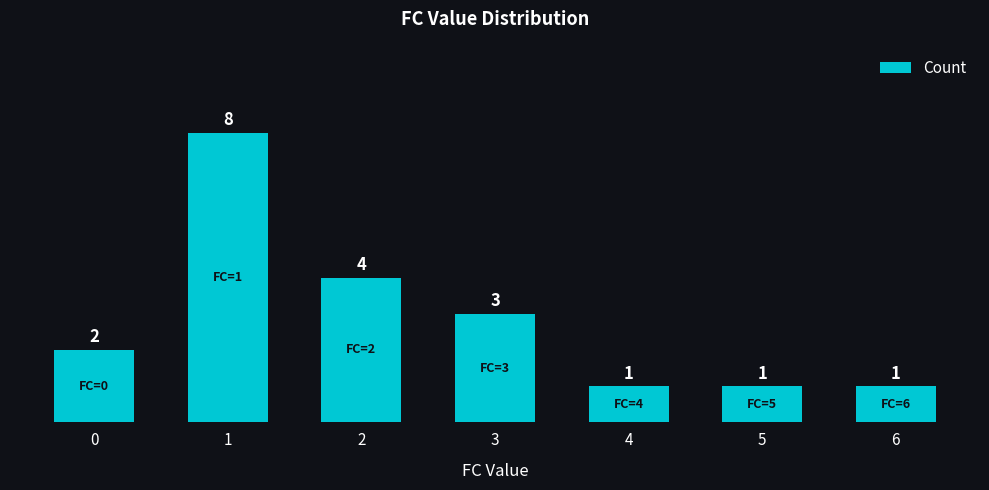

What is the change in value from 0 to 2?

+2